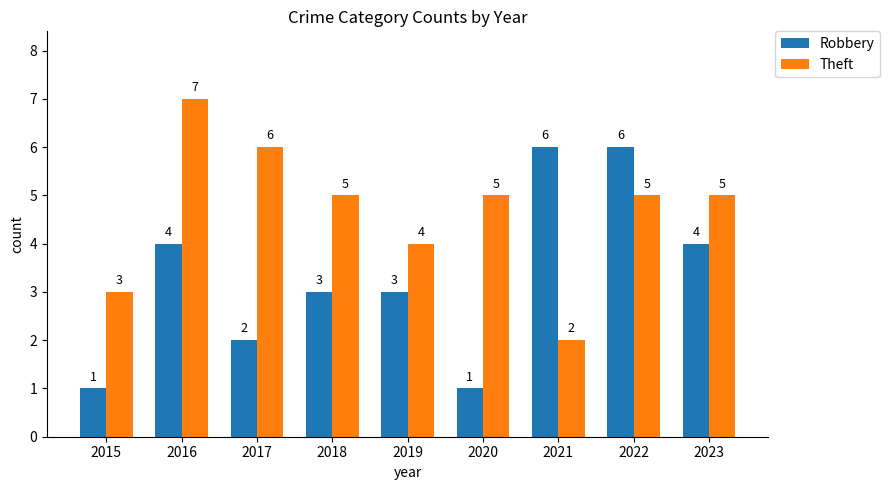

Where is Theft nearest to the value 4?

2019